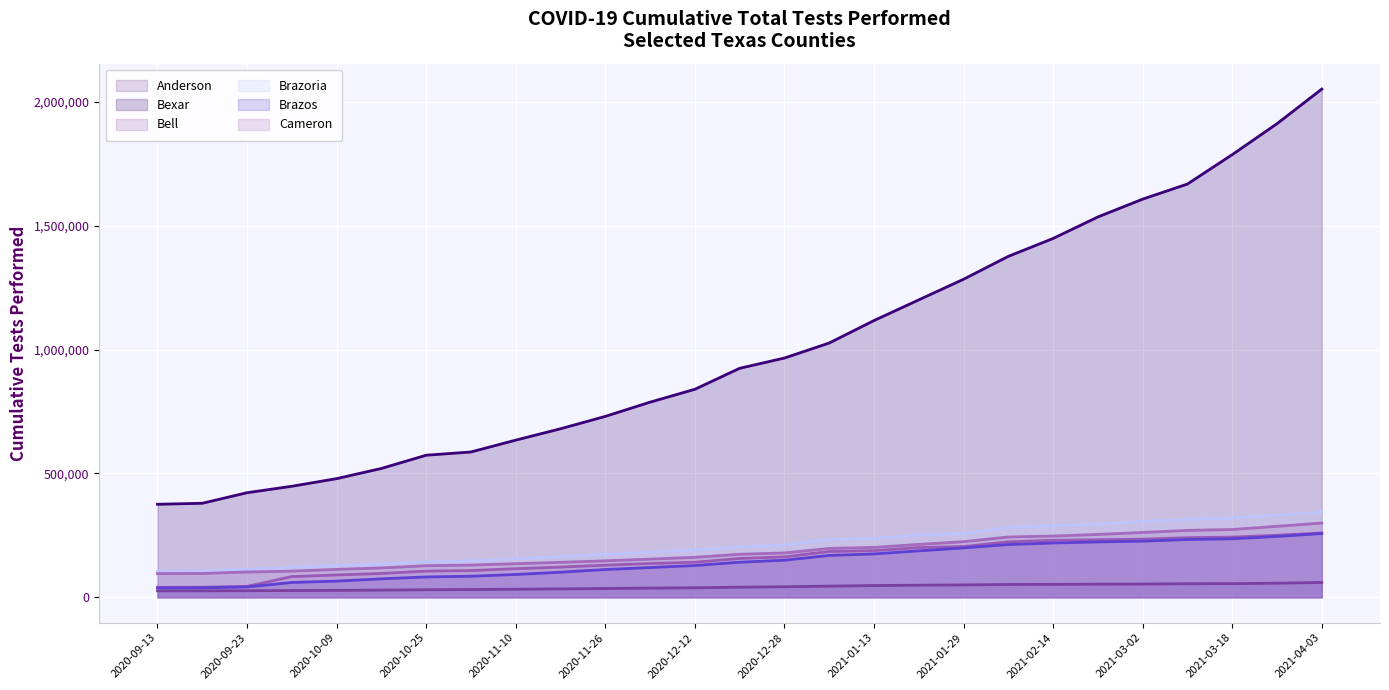

What is the average value of the Bell (line) series?

158236